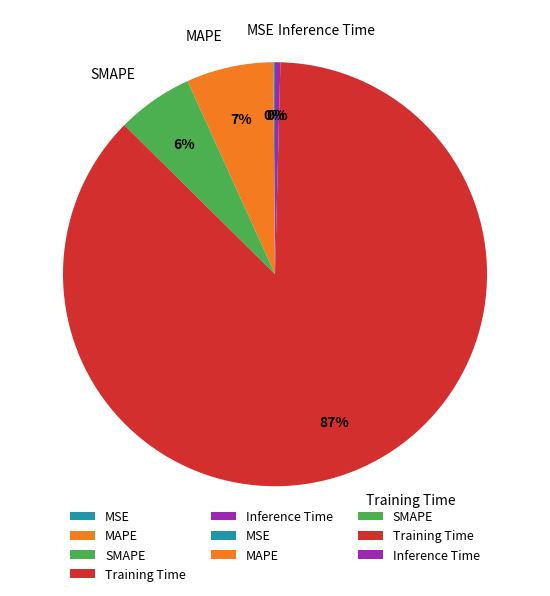

Which slice is the largest?

Training Time